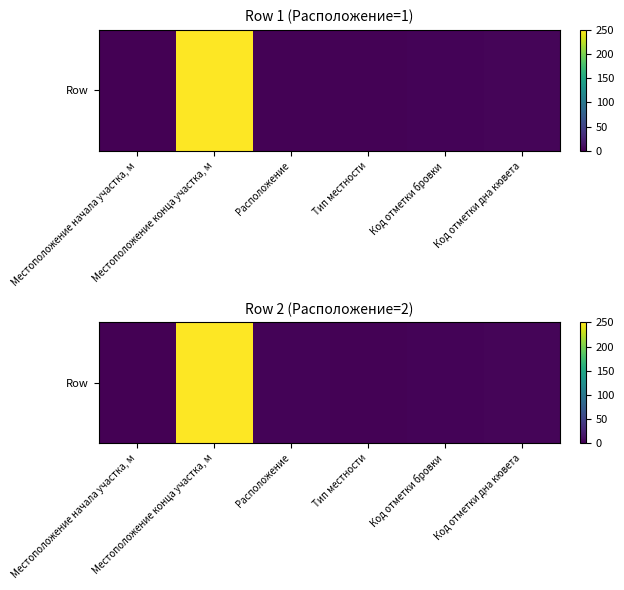

Reading left to right, what are all the values shown in this chart?

Местоположение начала участка, м=0	Местоположение конца участка, м=250	Расположение=2	Тип местности=1	Код отметки бровки=2	Код отметки дна кювета=3